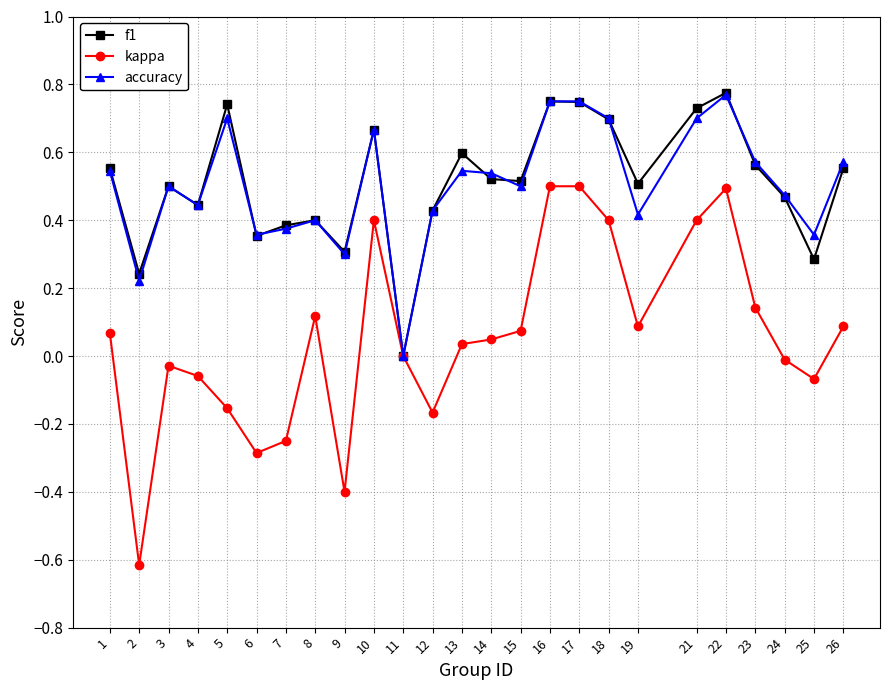

Is it true that accuracy equals 0.3 at 9?

True